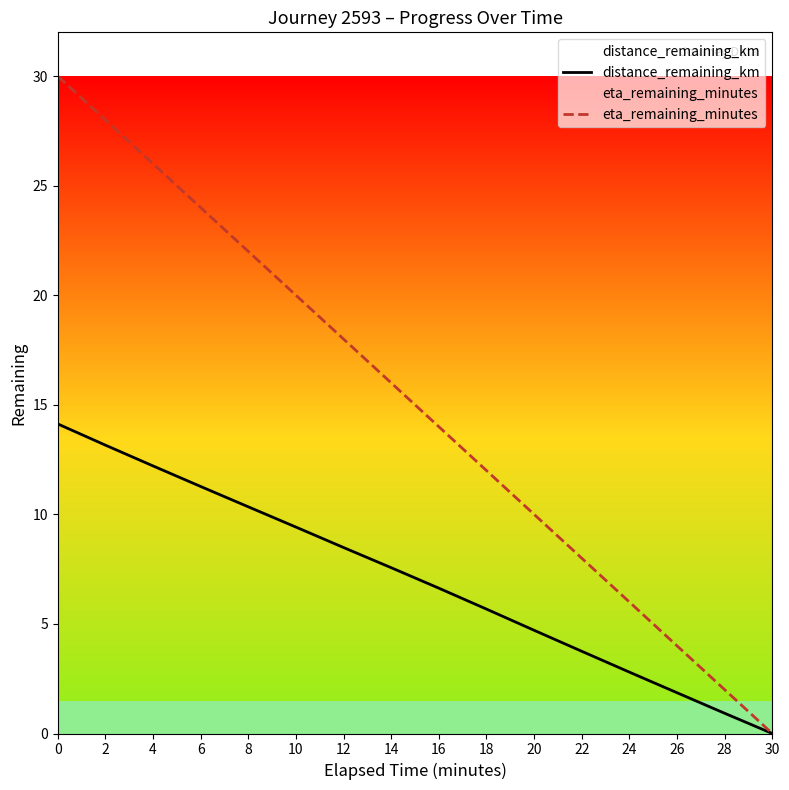

What is the maximum value for distance_remaining_km?

14.1